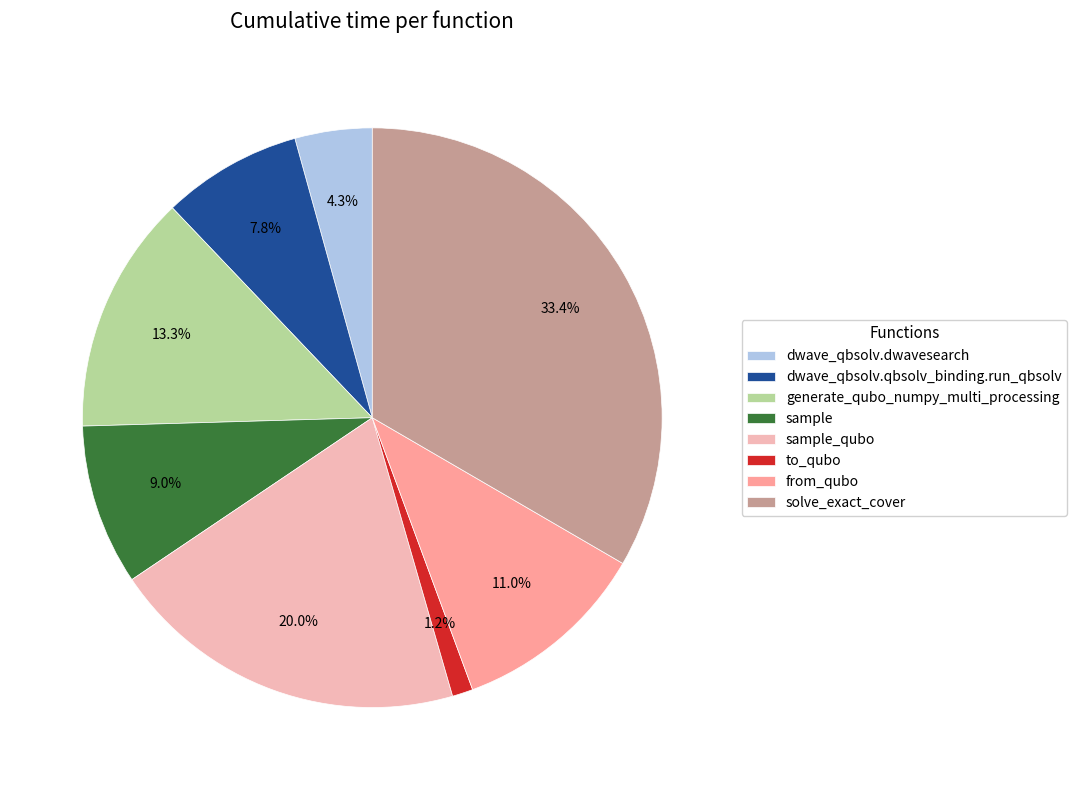

The sample_qubo slice represents 6% of the pie. True or false?

False